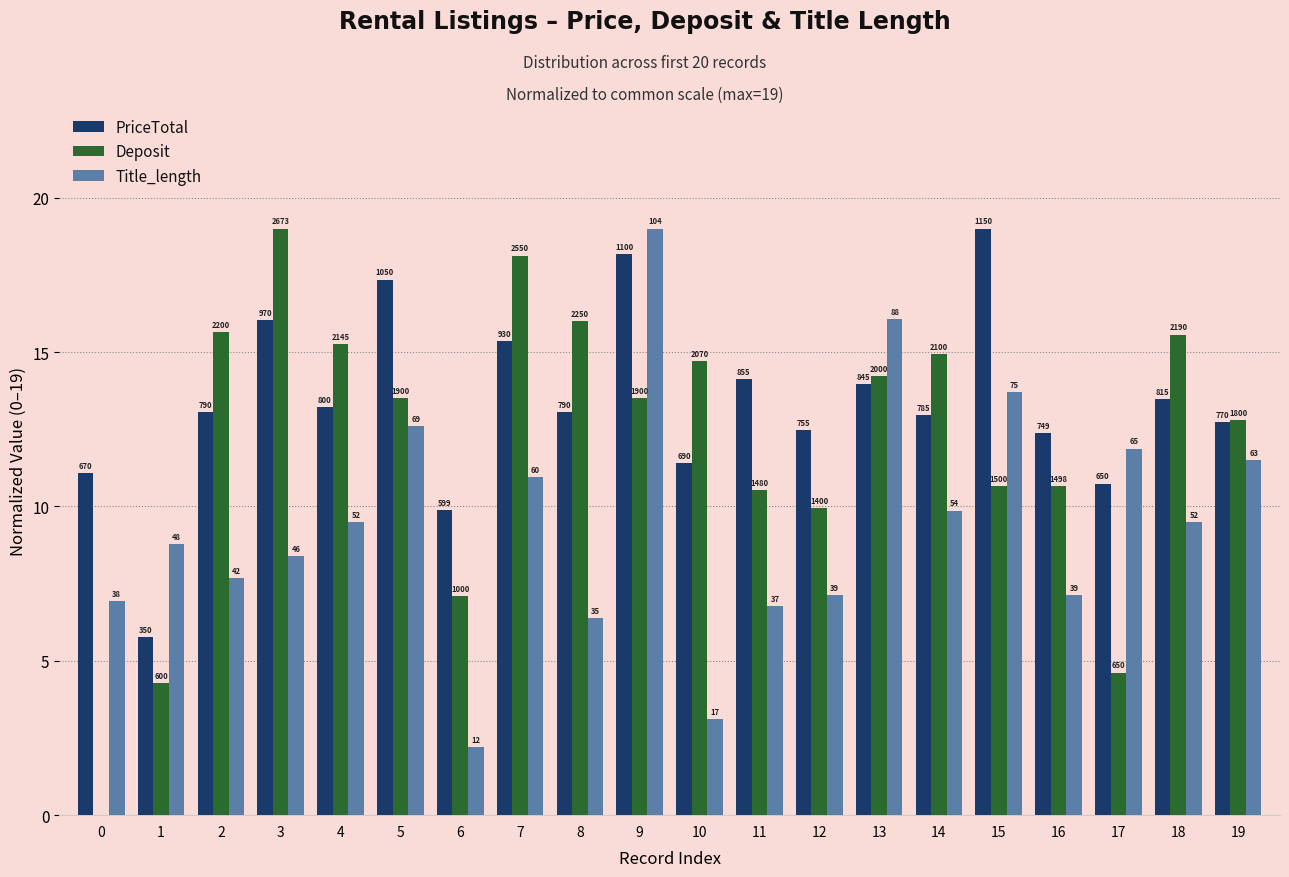

How many groups of bars are there?

20